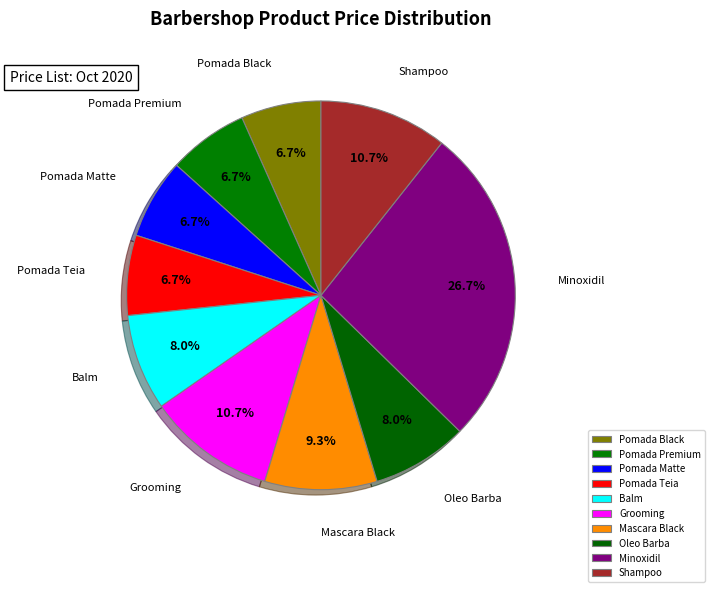

Between Grooming and Pomada Matte, which is larger?

Grooming